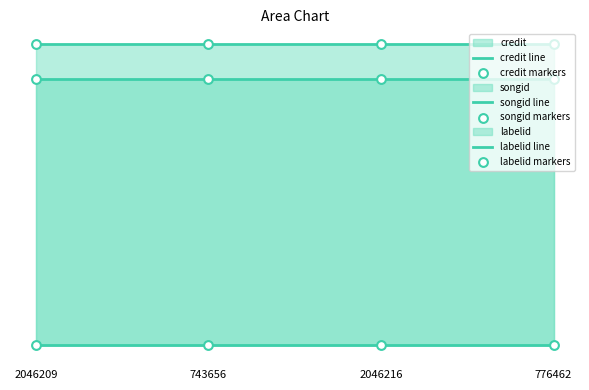

Which series has the largest total across all categories?

credit line